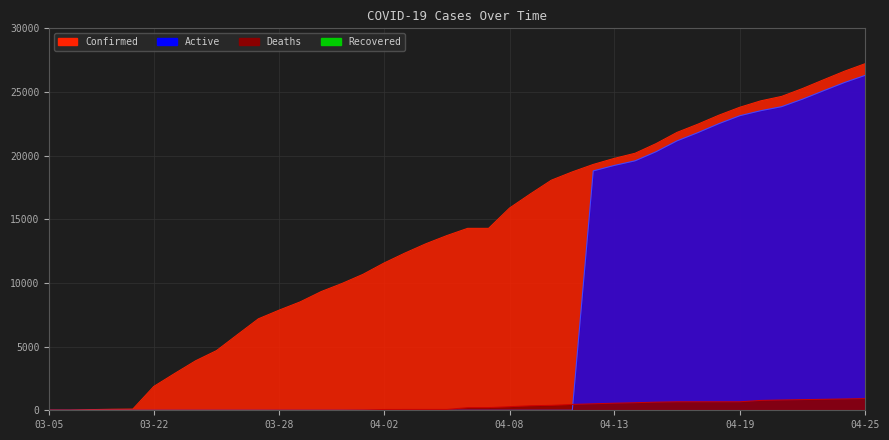

What is the total value across all series at 04-23?

51918